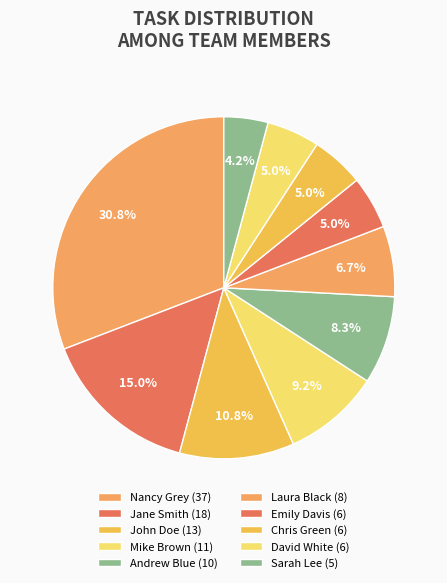

How many segments does this pie chart have?

10